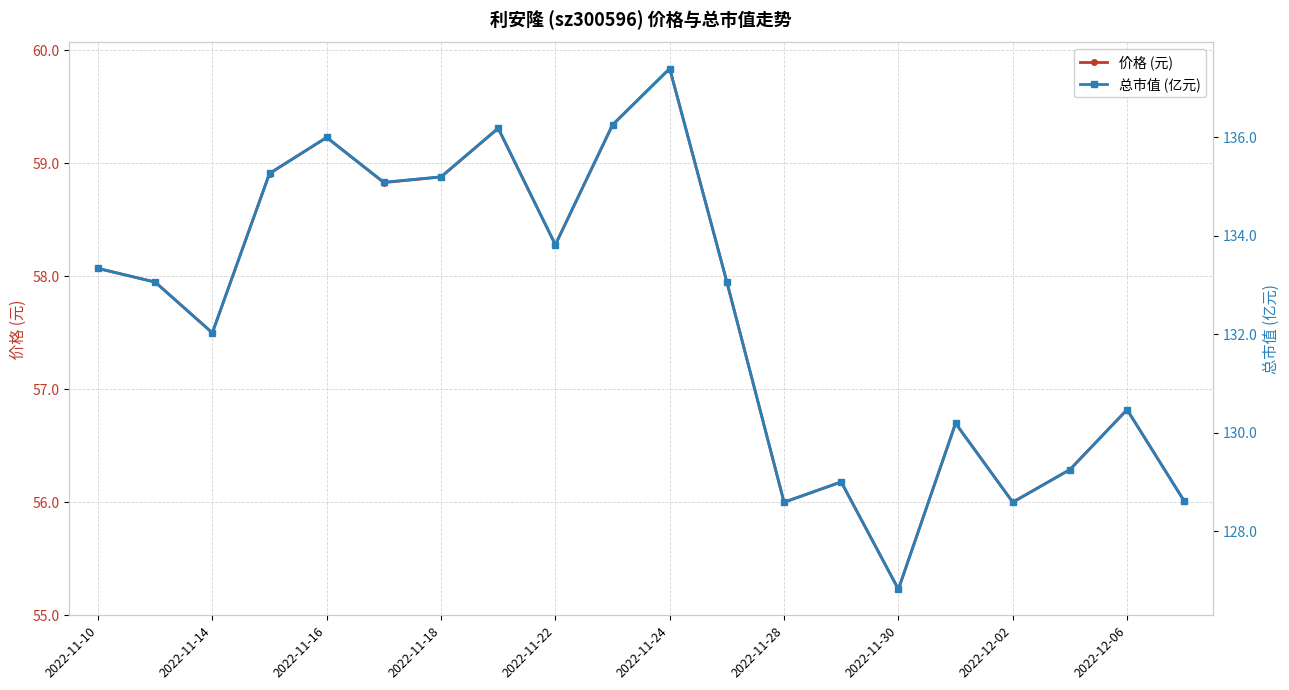

What are all the series names shown in the legend?

价格 (元), 总市值 (亿元)